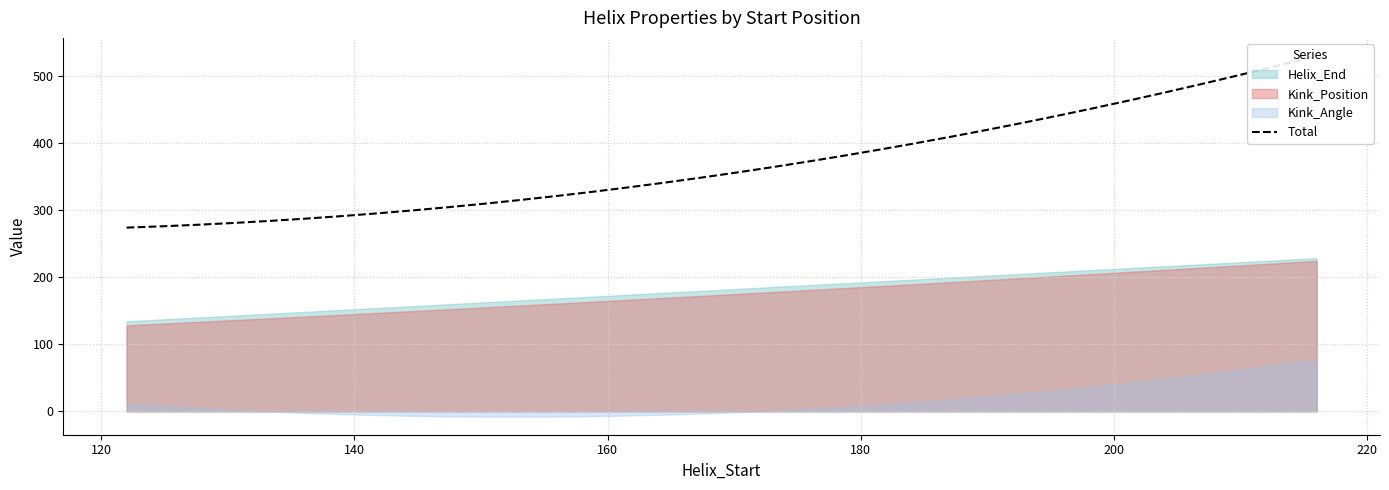

What is the spread (max minus min) of values at 182?

183.6